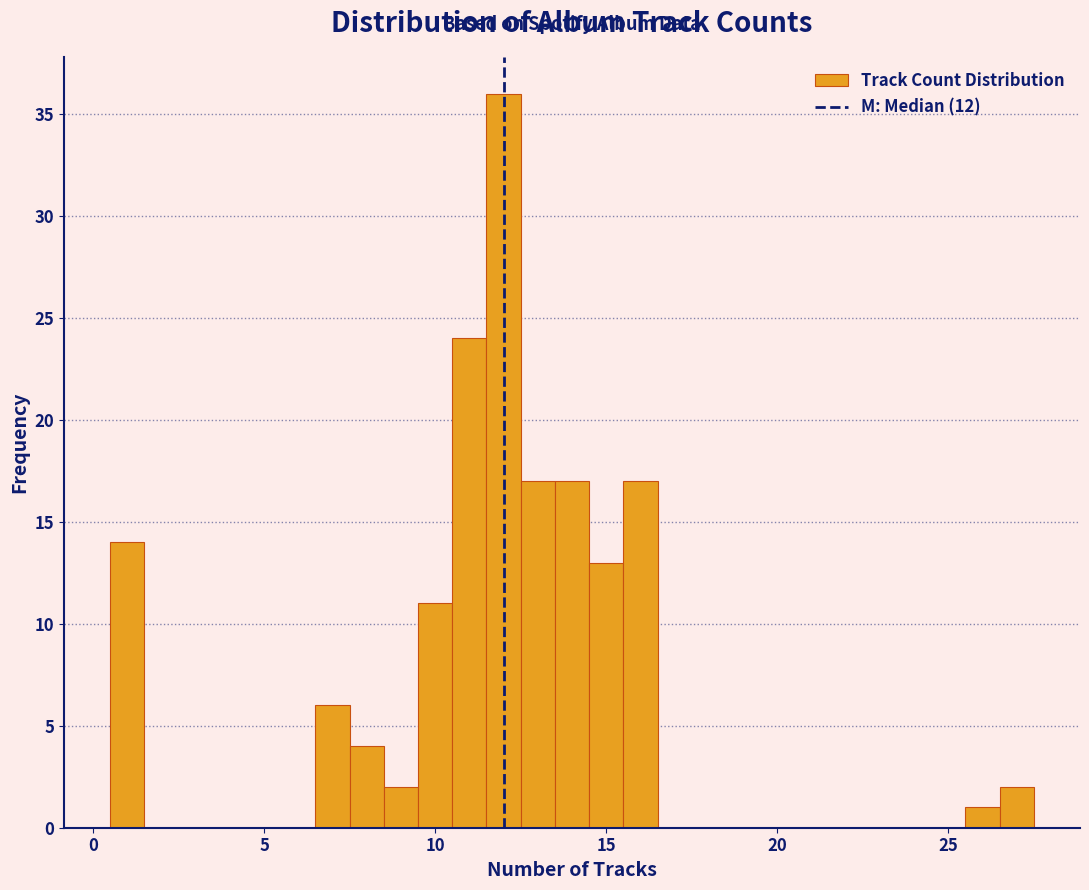

Read against the x-axis, roughly where is the centre of the tallest bar?

12.0